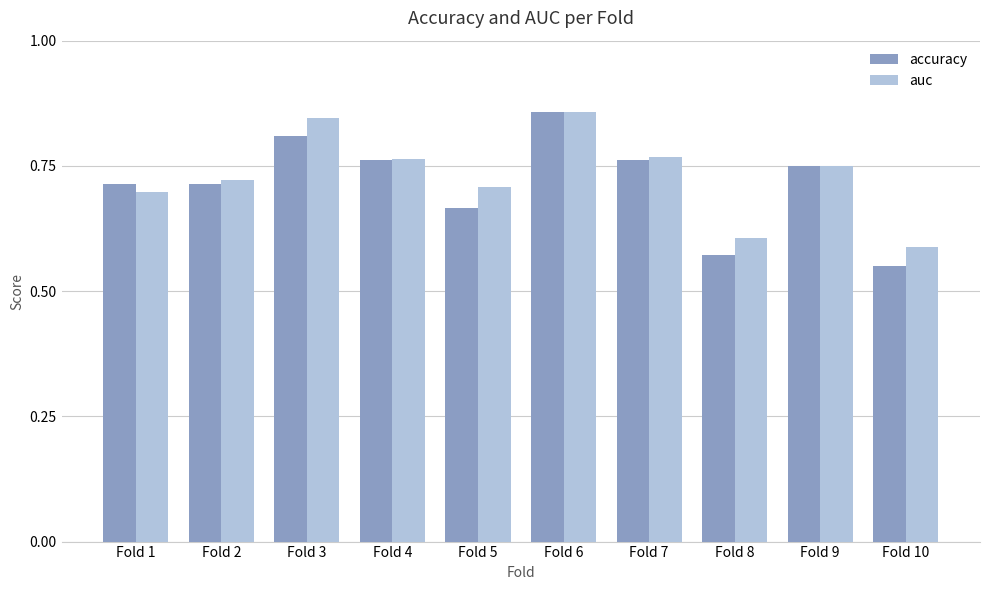

How many groups of bars are there?

10